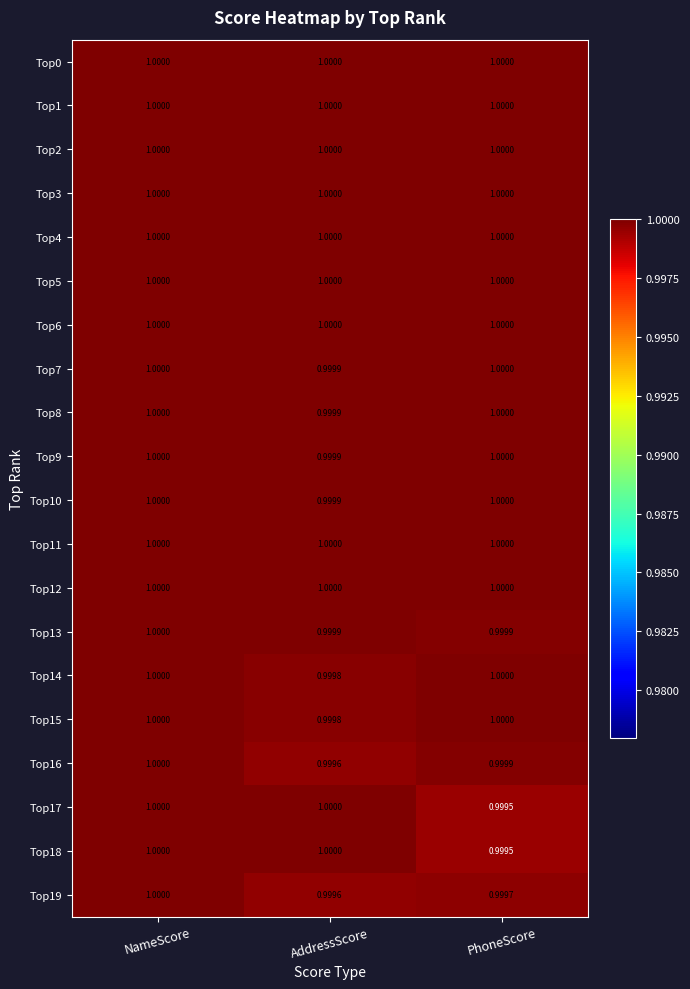

At how many categories does at least one series exceed 0?

3